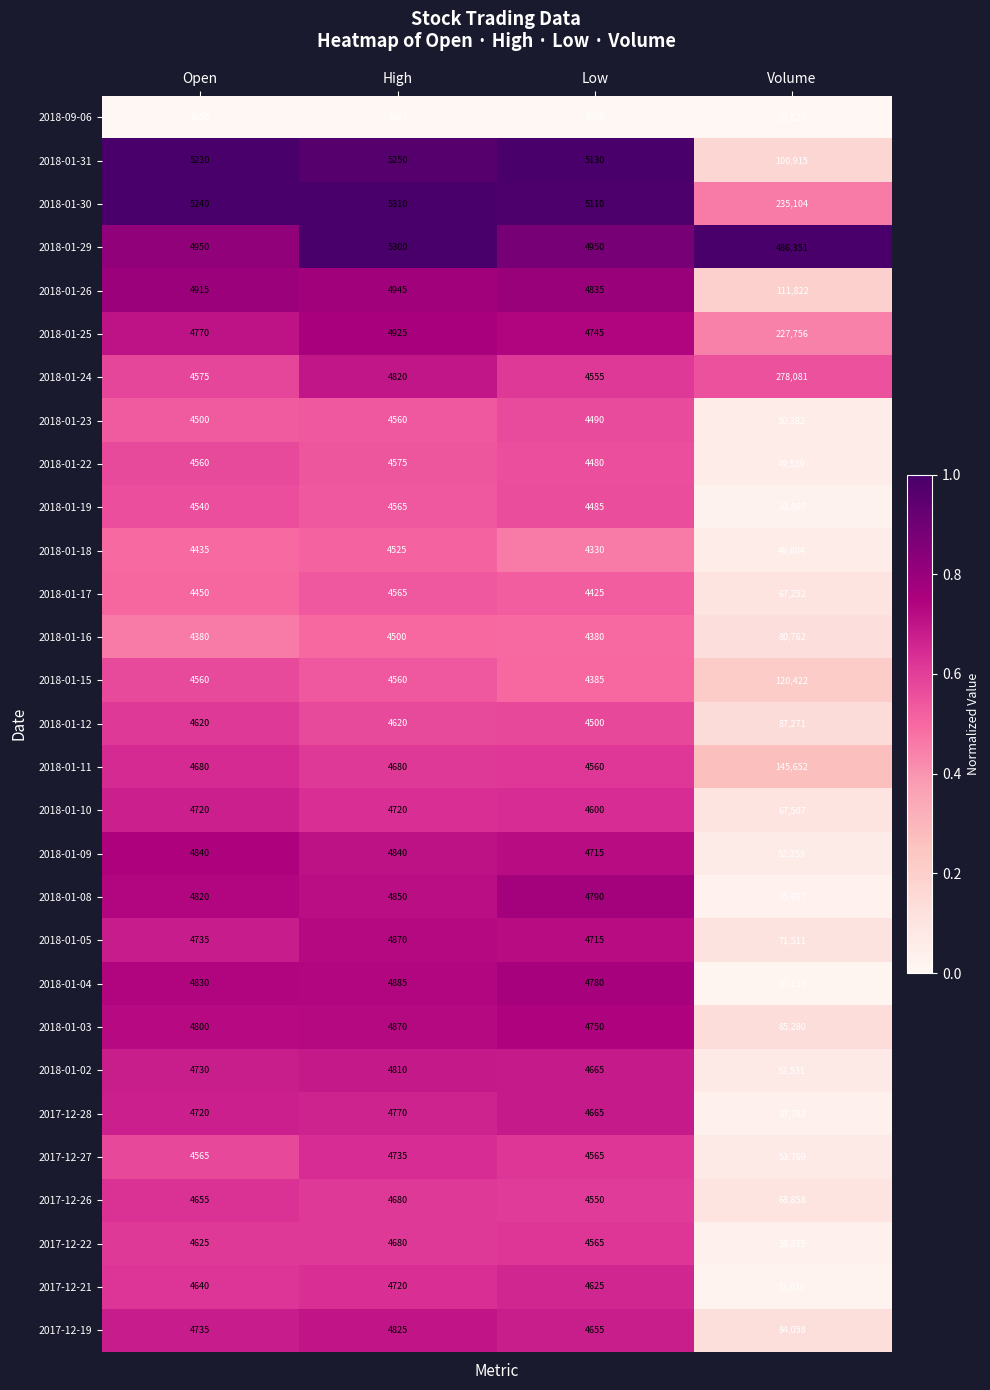

What is the approximate value of 2018-09-06 at Open?

3650